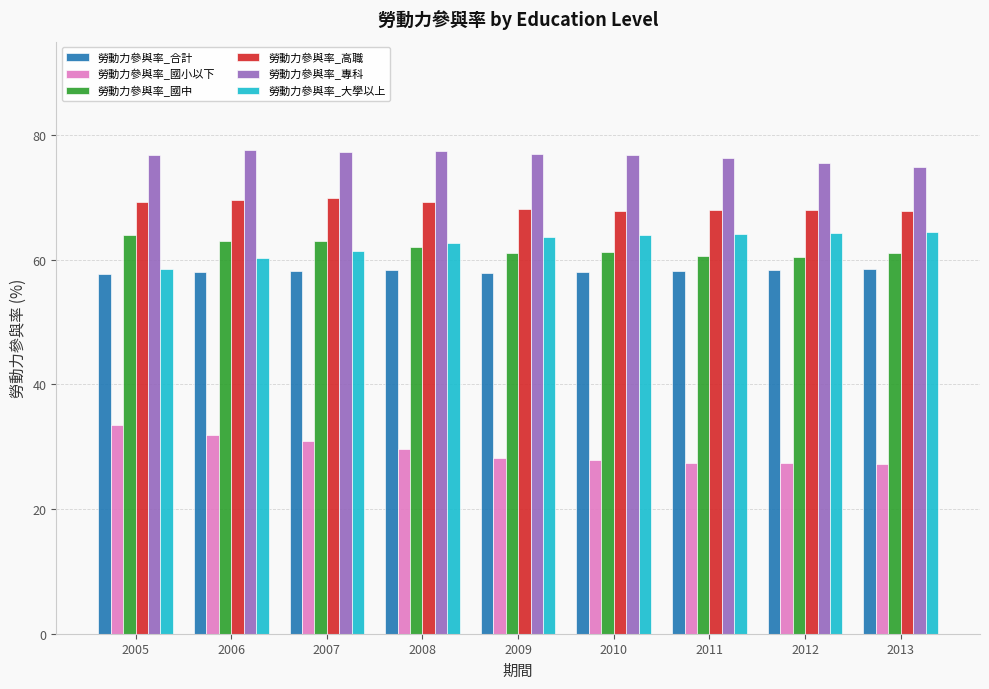

What is the minimum value for 勞動力參與率_國小以下?

27.2